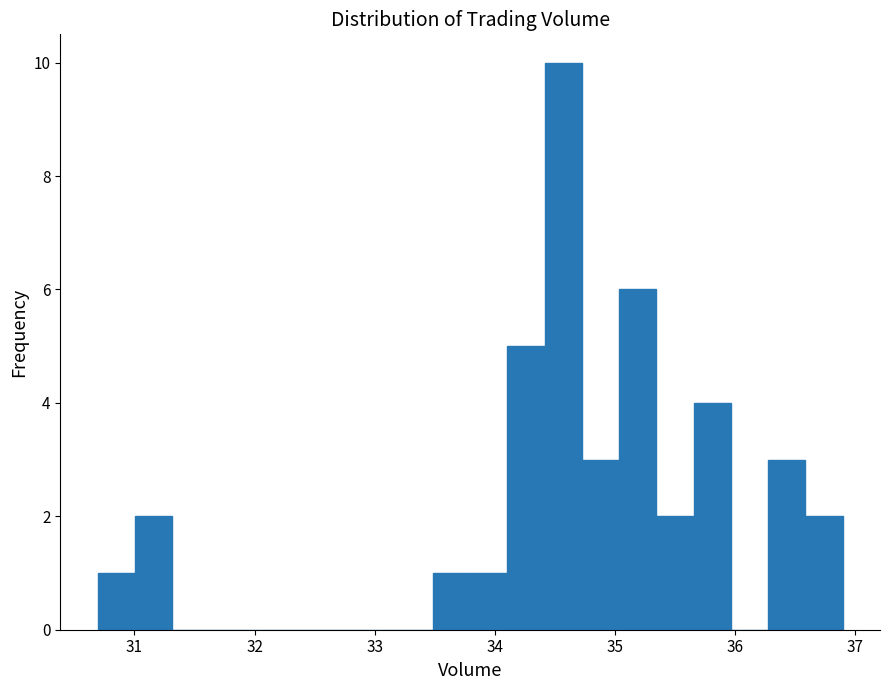

Read against the x-axis, roughly where is the centre of the tallest bar?

34.6